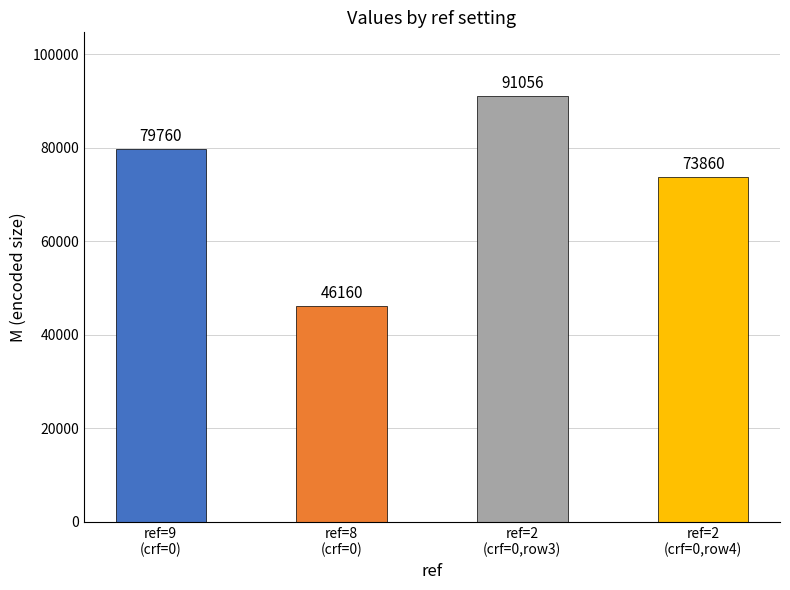

What is the smallest value displayed?

46160